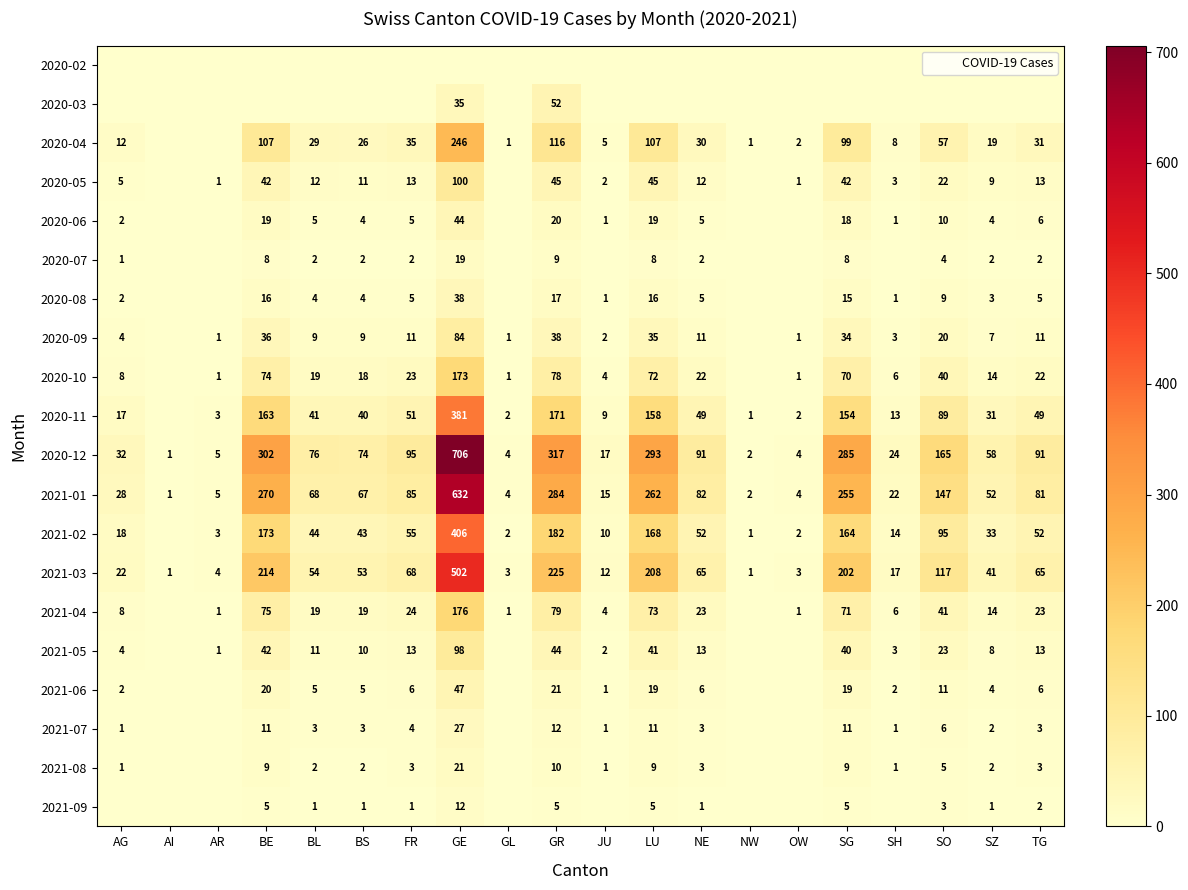

Rank the series by their maximum value, from lowest to highest.

2020-02, 2021-09, 2020-07, 2021-08, 2021-07, 2020-08, 2020-06, 2021-06, 2020-03, 2020-09, 2021-05, 2020-05, 2020-10, 2021-04, 2020-04, 2020-11, 2021-02, 2021-03, 2021-01, 2020-12